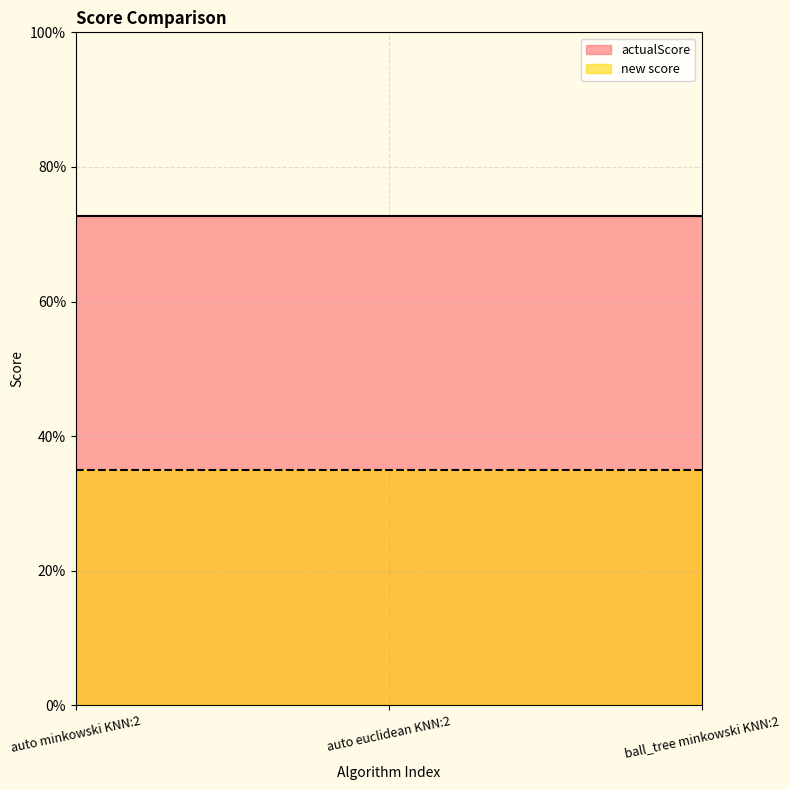

At which label is new score closest to 0?

auto minkowski KNN:2